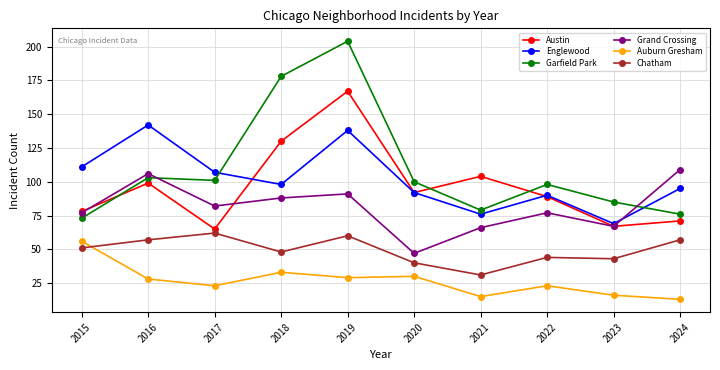

At which label does Garfield Park first exceed 100?

2016